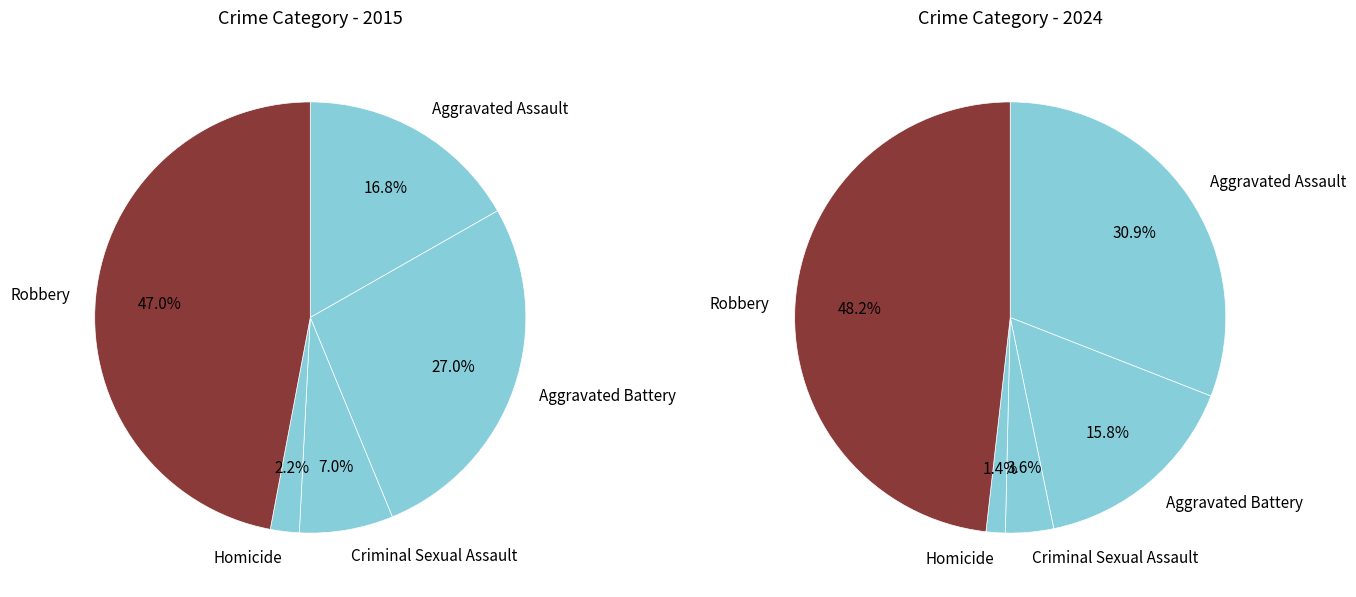

The Homicide slice represents 1% of the pie. True or false?

True